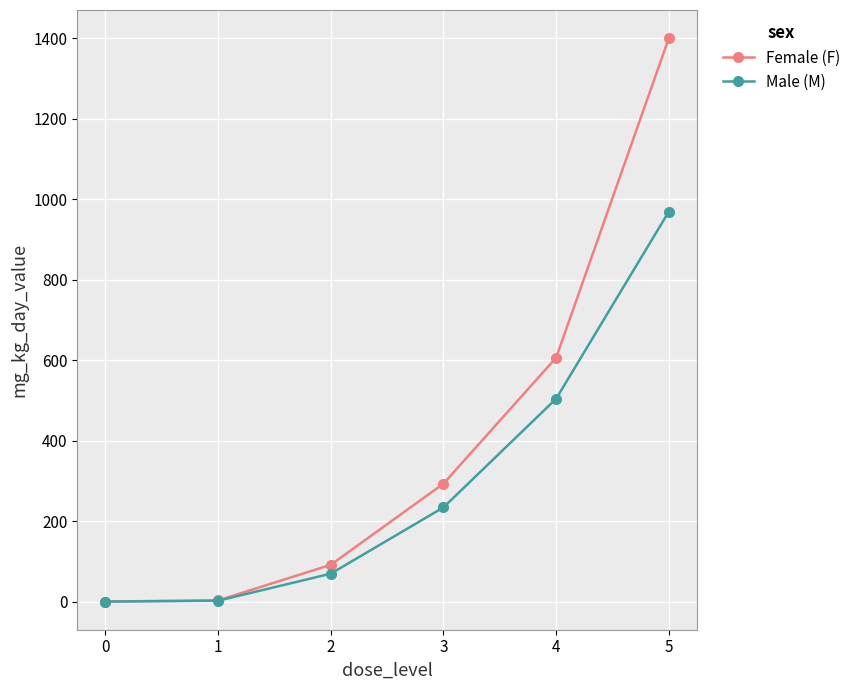

Is the value of Male (M) at 1 greater than the value of Female (F) at 3?

No